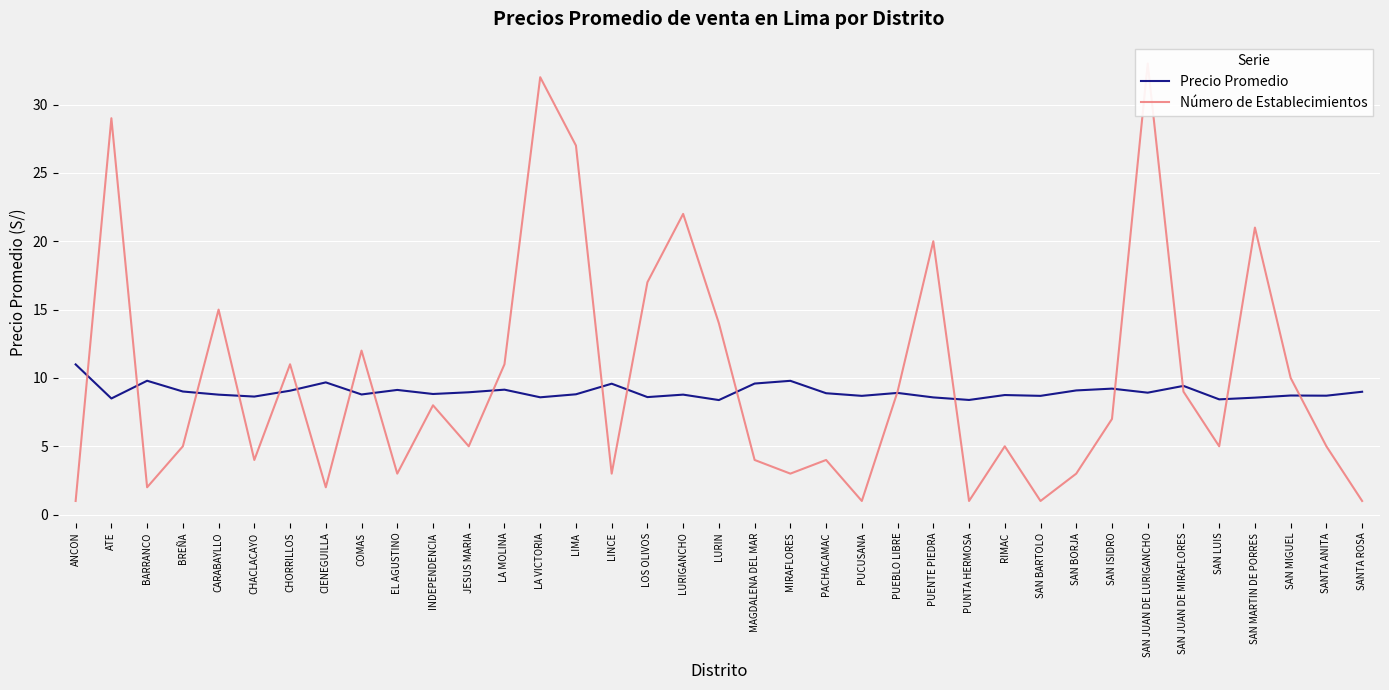

Reading left to right, transcribe all the data shown in this chart.

Precio Promedio: 11.0	8.5	9.8	9.0	8.8	8.6	9.1	9.7	8.8	9.1	8.8	9.0	9.1	8.6	8.8	9.6	8.6	8.8	8.4	9.6	9.8	8.9	8.7	8.9	8.6	8.4	8.8	8.7	9.1	9.2	8.9	9.4	8.4	8.6	8.7	8.7	9.0
Número de Establecimientos: 1.0	29.0	2.0	5.0	15.0	4.0	11.0	2.0	12.0	3.0	8.0	5.0	11.0	32.0	27.0	3.0	17.0	22.0	14.0	4.0	3.0	4.0	1.0	9.0	20.0	1.0	5.0	1.0	3.0	7.0	33.0	9.0	5.0	21.0	10.0	5.0	1.0